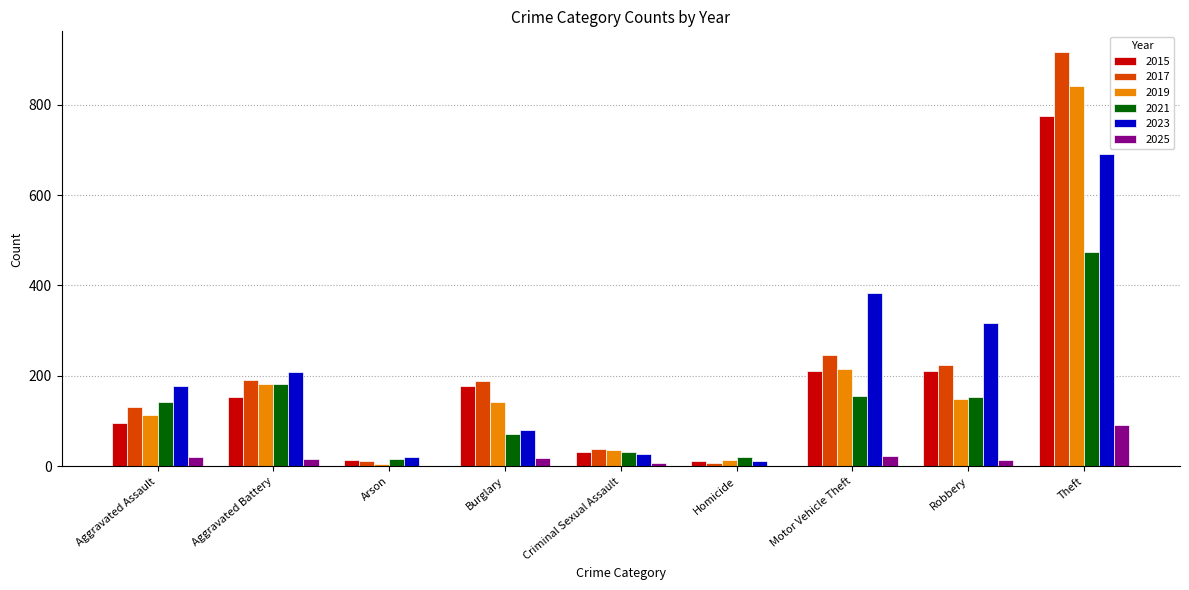

What is the sum of the 2015 values at Motor Vehicle Theft and Arson?

226